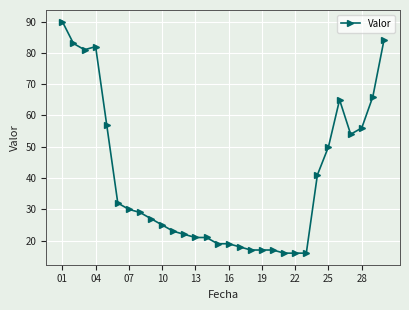

Does the chart have visible grid lines?

Yes